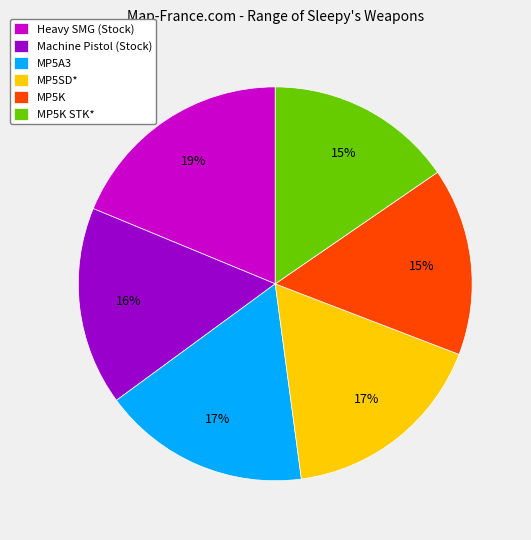

Does MP5A3 account for over 50% of the chart?

No